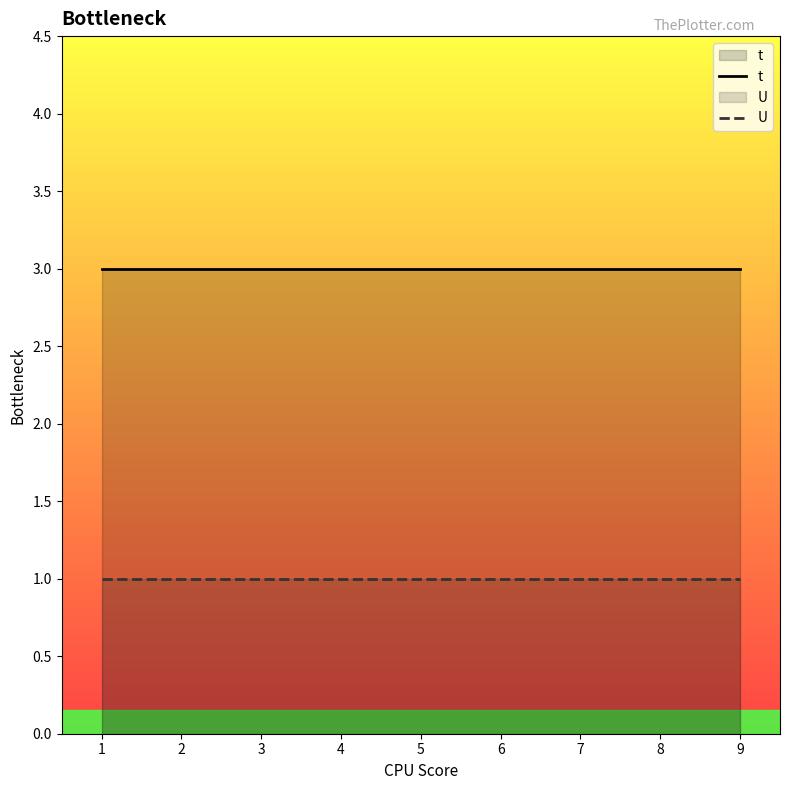

Which label corresponds to the largest value in the chart?

1